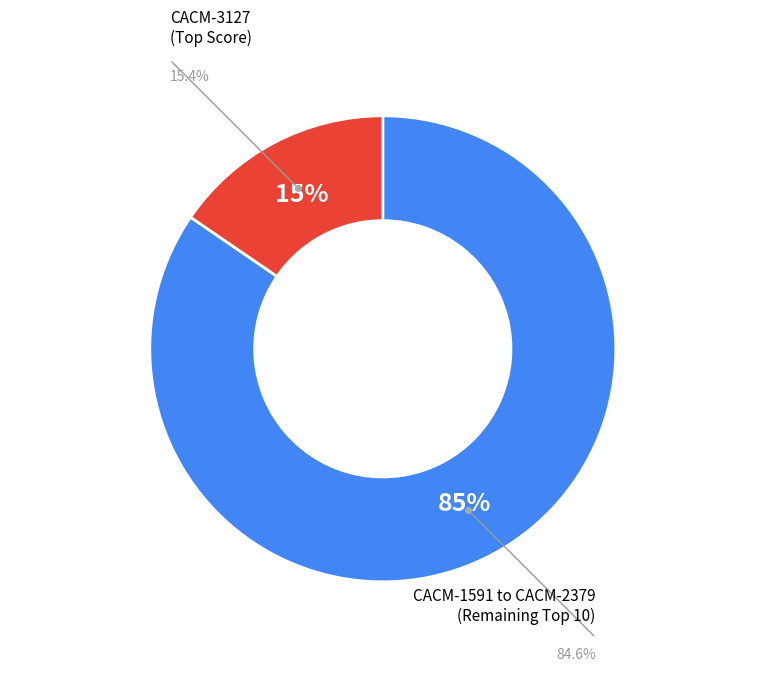

Is there any slice that represents more than half of the pie?

Yes